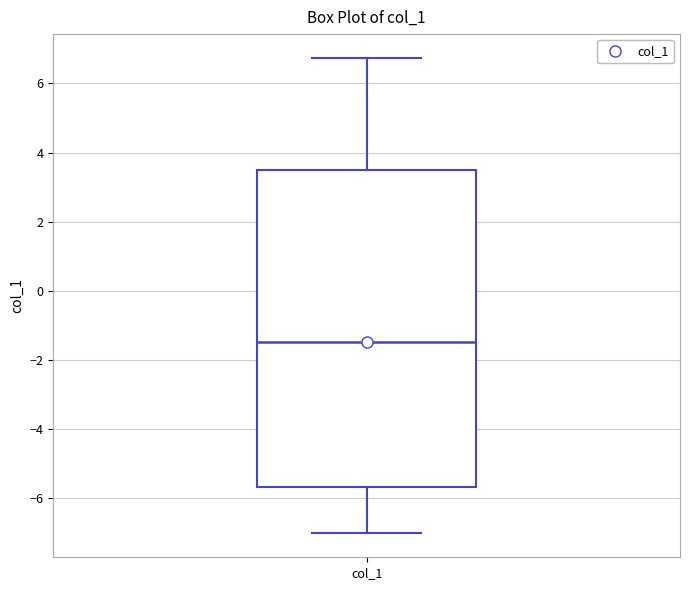

Transcribe this box plot: give where the median line is, the range the box spans, and where the two whiskers end, as read against the y-axis. The values are not printed on the chart, so give them approximately, as read against the axis.

median -1.4, box -5.6 to 3.4, whiskers -7.0 to 6.8